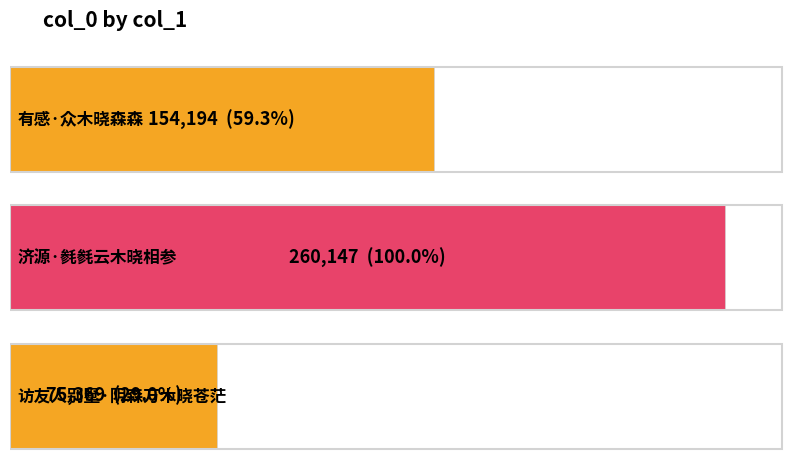

What is the greatest value displayed?

260147